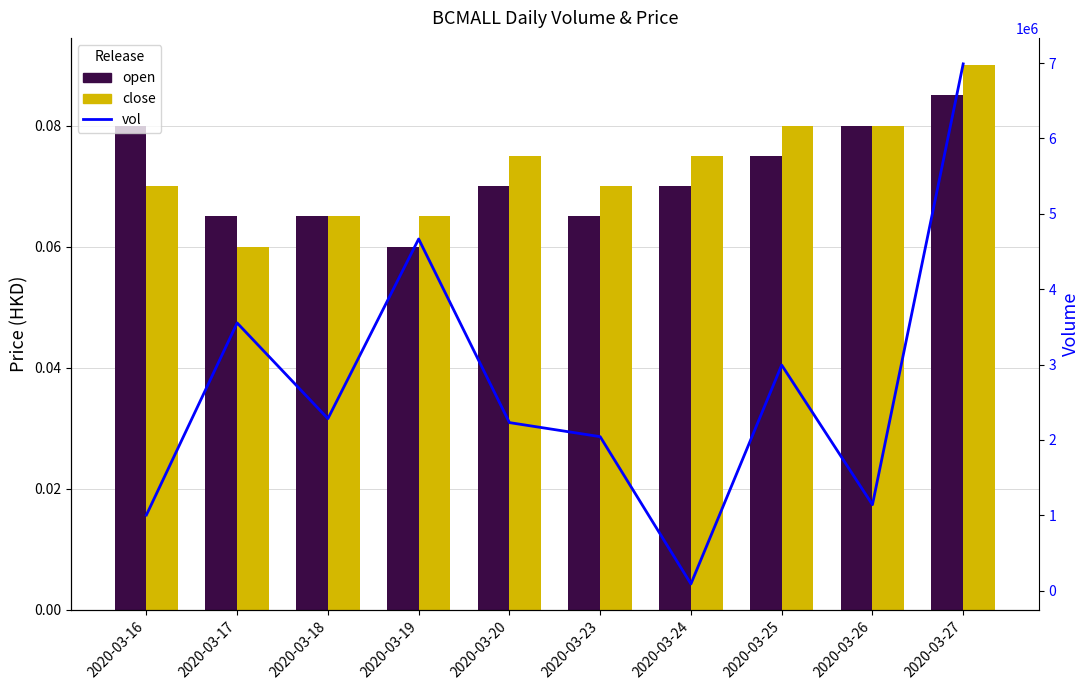

How many series are shown in this chart?

3